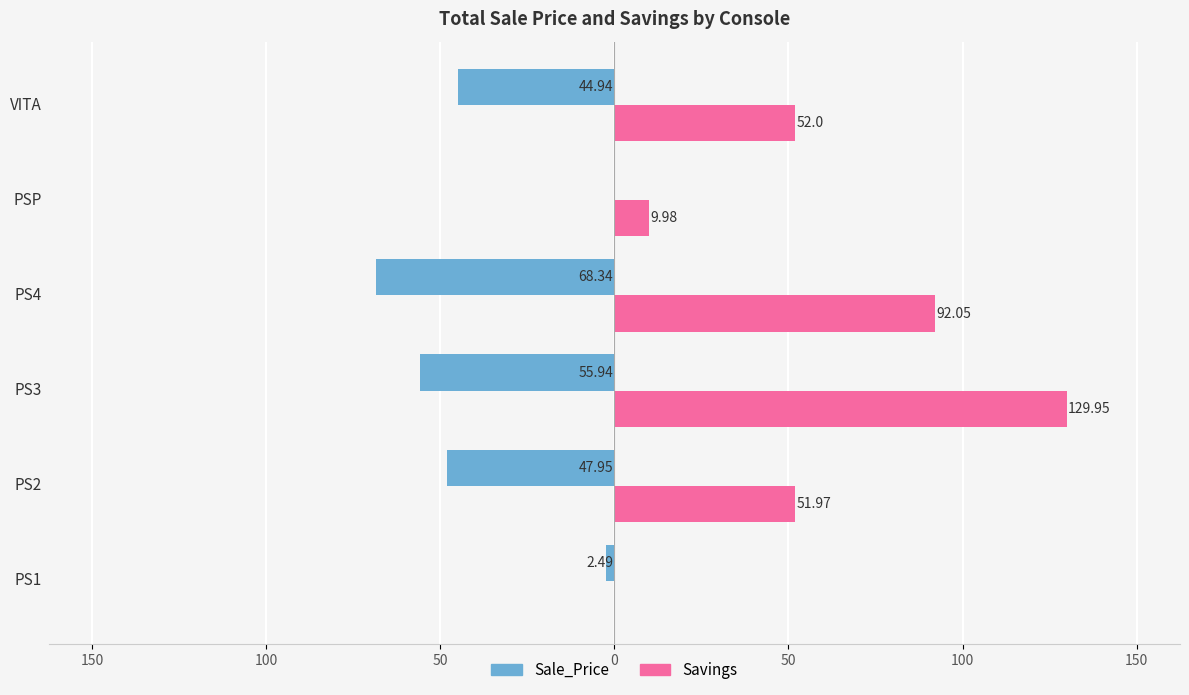

What are all the series names shown in the legend?

Sale_Price, Savings